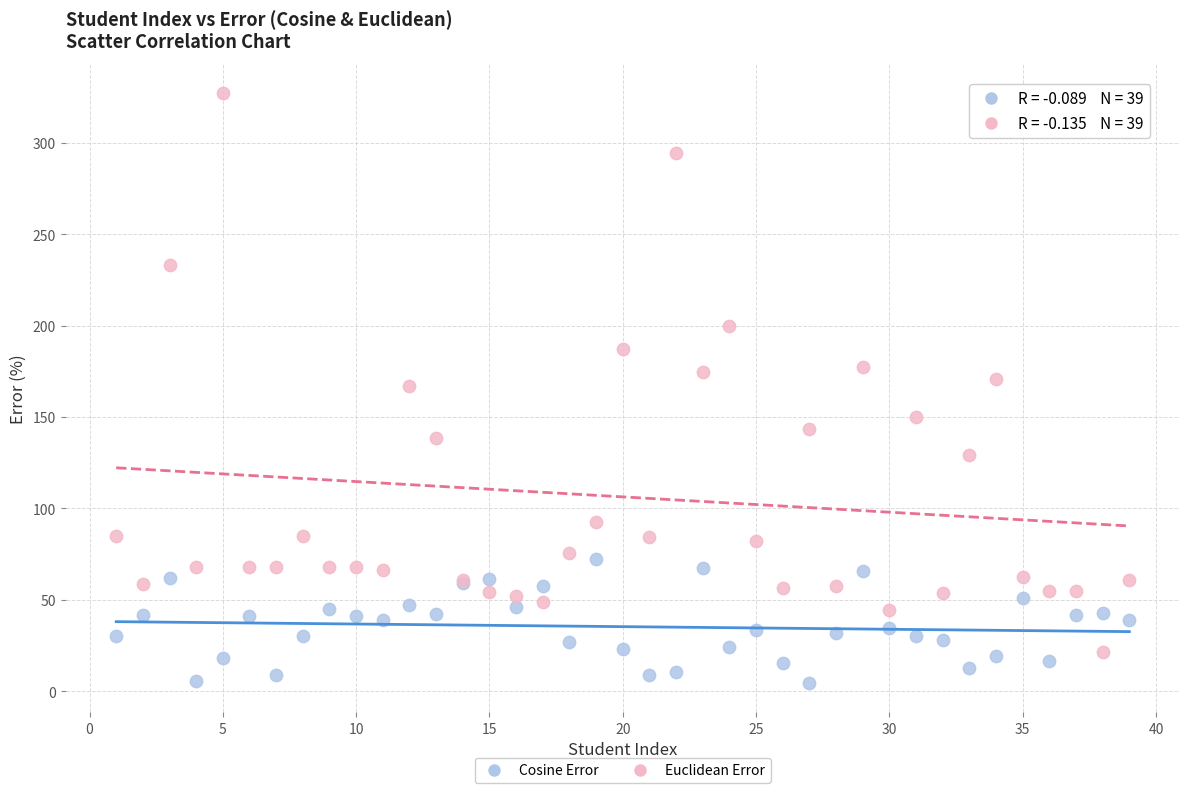

Which series reaches the maximum Y coordinate?

Euclidean Error